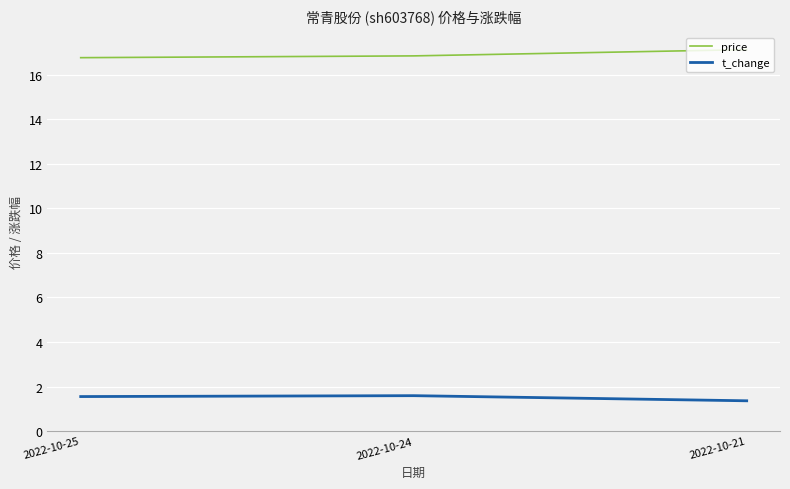

What is the sum of all price values?

50.8